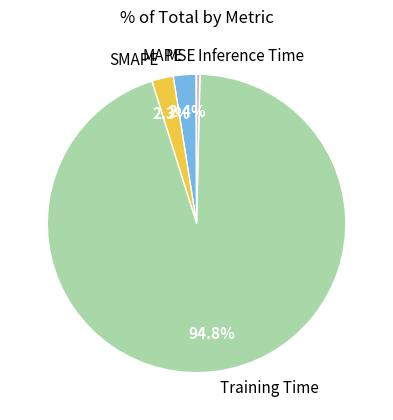

Do Inference Time and Training Time together represent more than half of the pie?

Yes